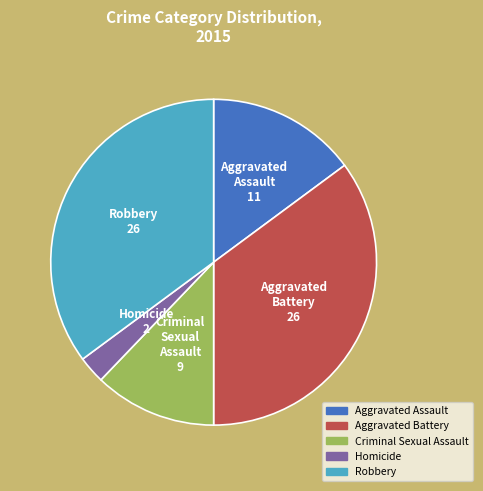

Is there a majority slice in this chart?

No